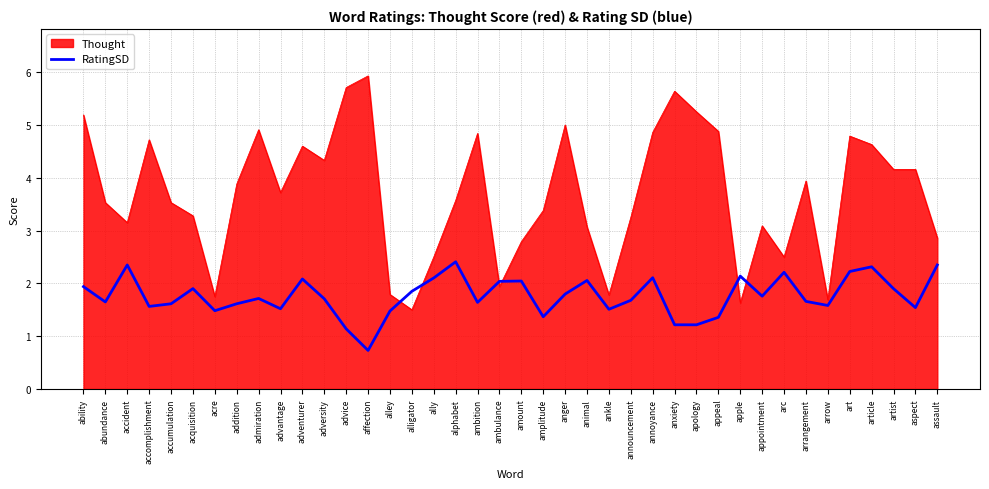

Where does the RatingSD series first go above 1?

ability